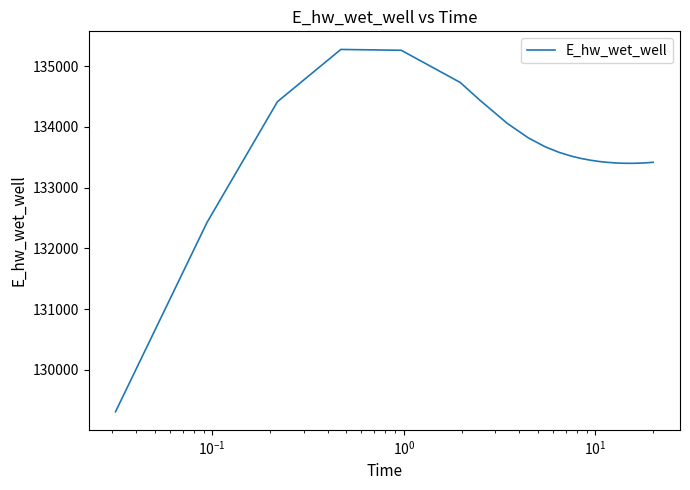

Count the number of values greater than 133431.

13